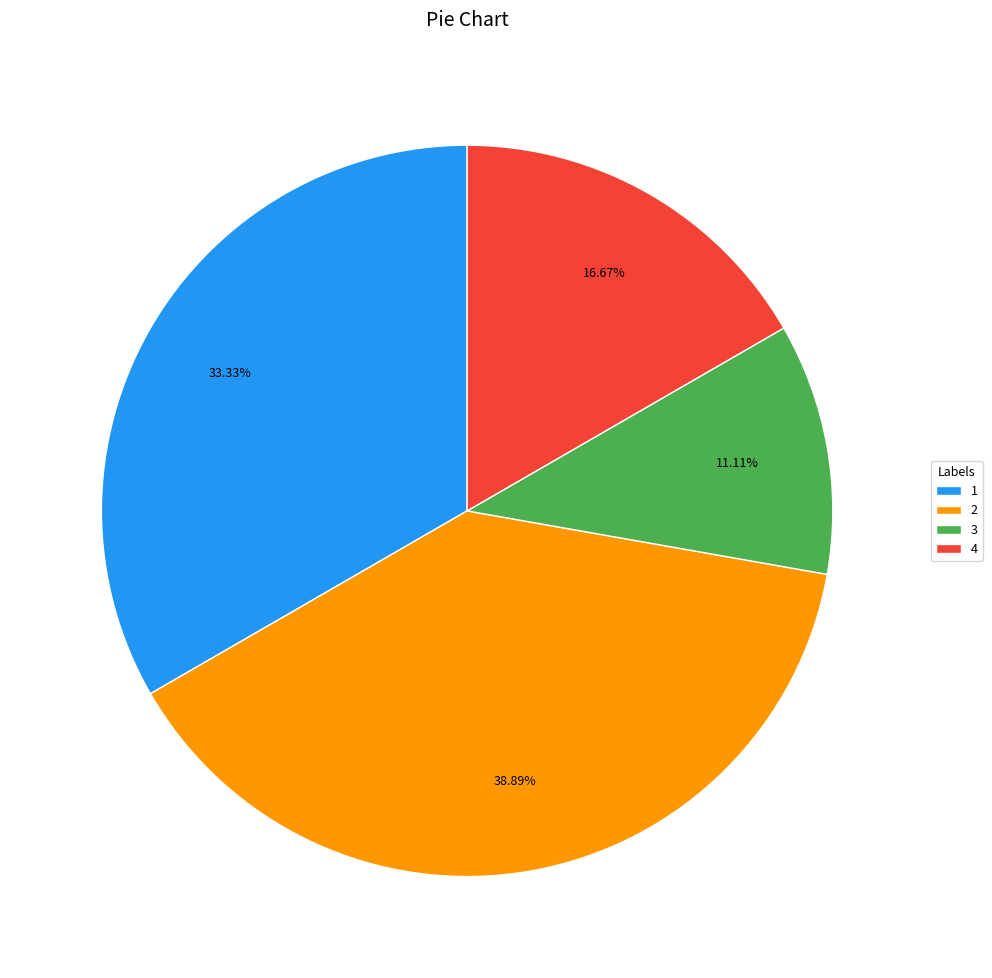

Which category has the smallest portion of the pie?

3